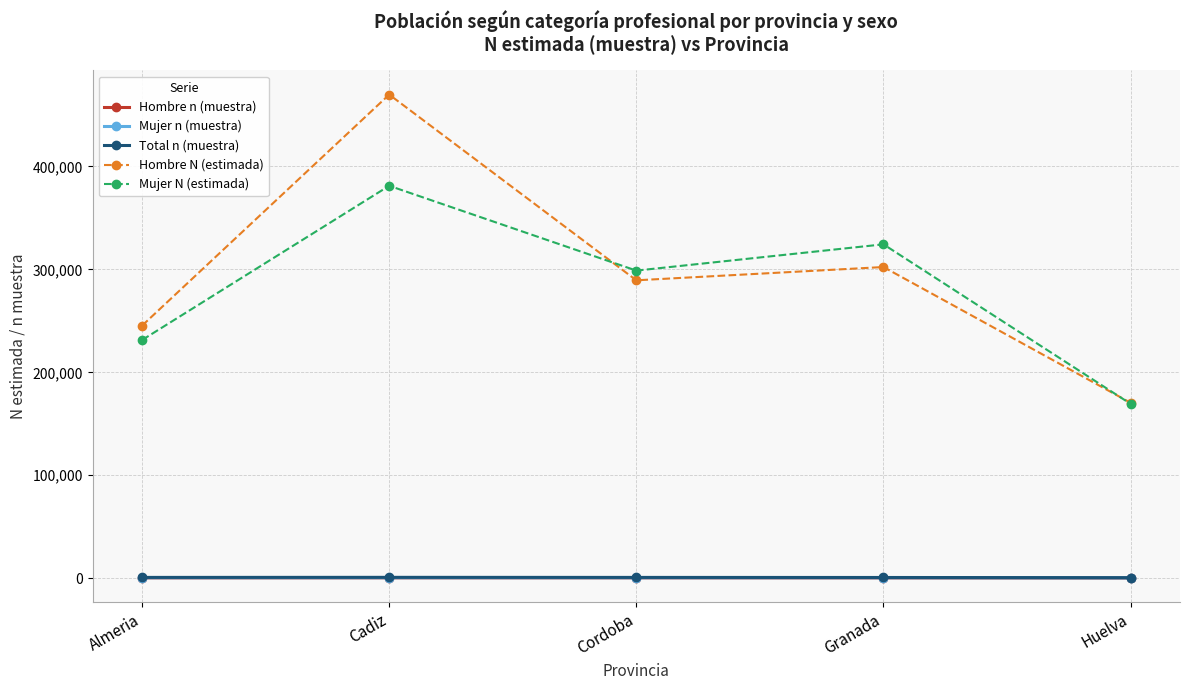

Count the number of data series in this chart.

5